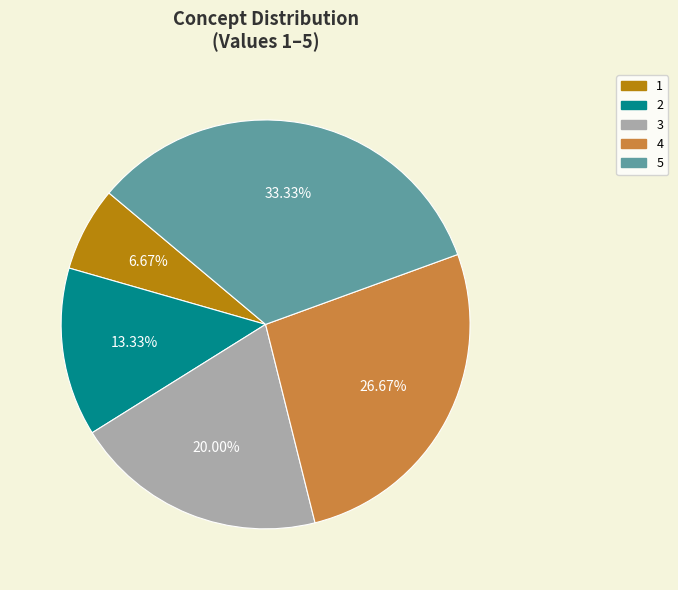

What is the ratio of the value at 5 to the value at 3?

1.7